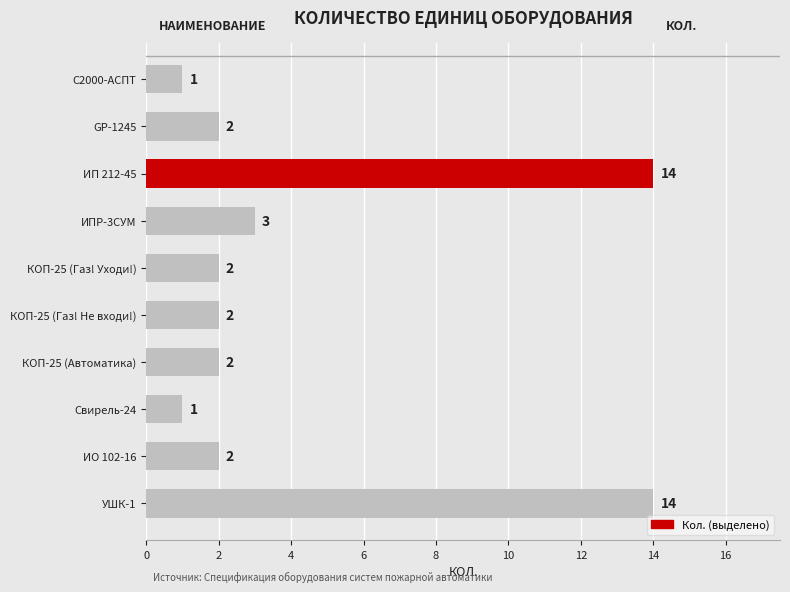

How many bars are there in total?

10